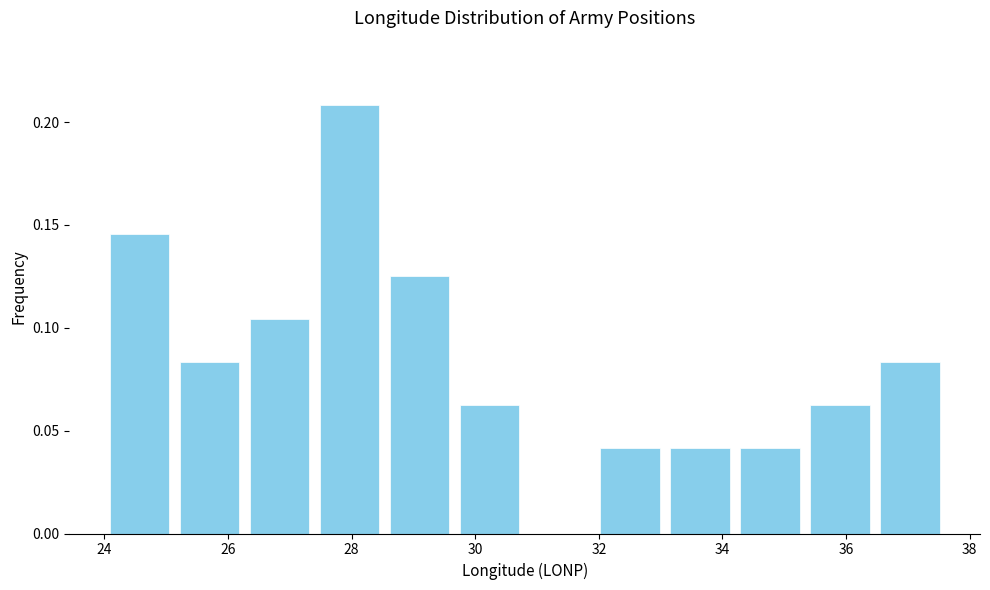

What is the height of the bar covering 27.4 to 28.6 on the x-axis? Neither the bar edges nor the heights are printed on the chart, so give them approximately, as read against the axes.

0.210